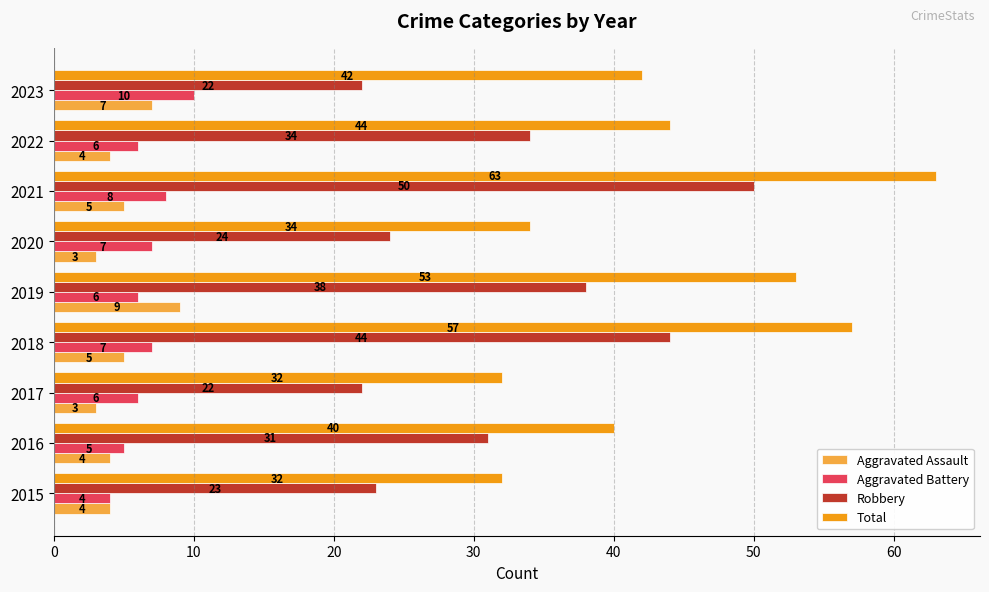

What is the total value across all series at 2019?

106